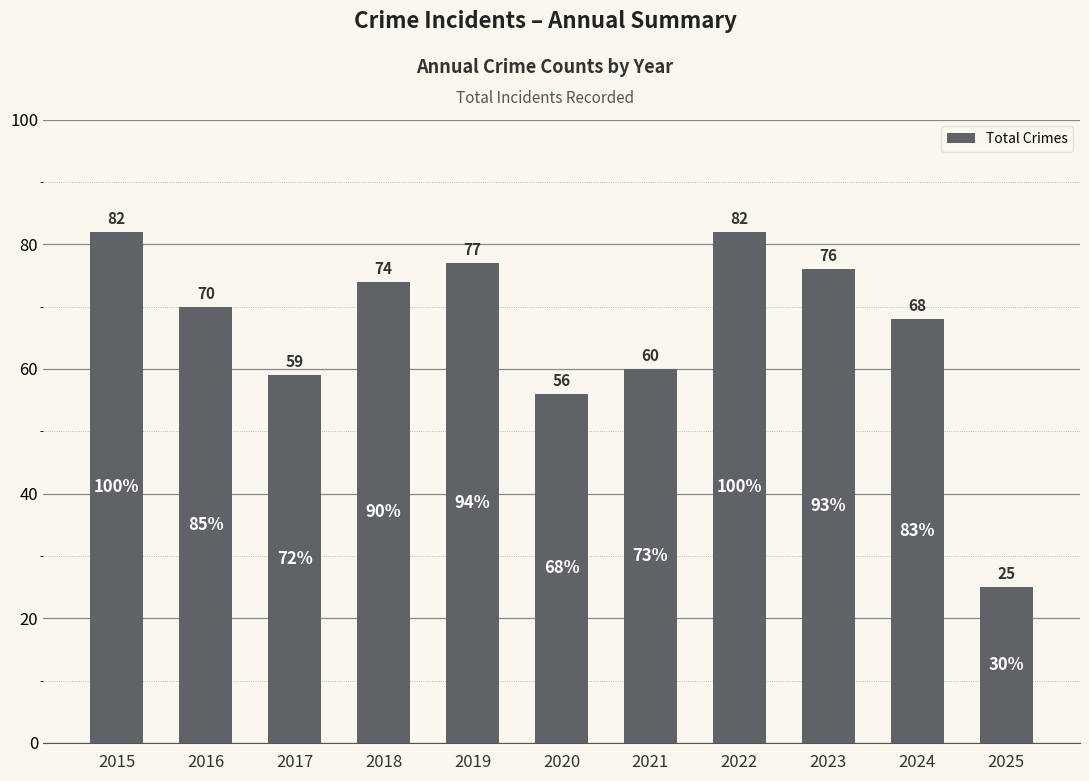

What is the change in value from 2021 to 2025?

-35